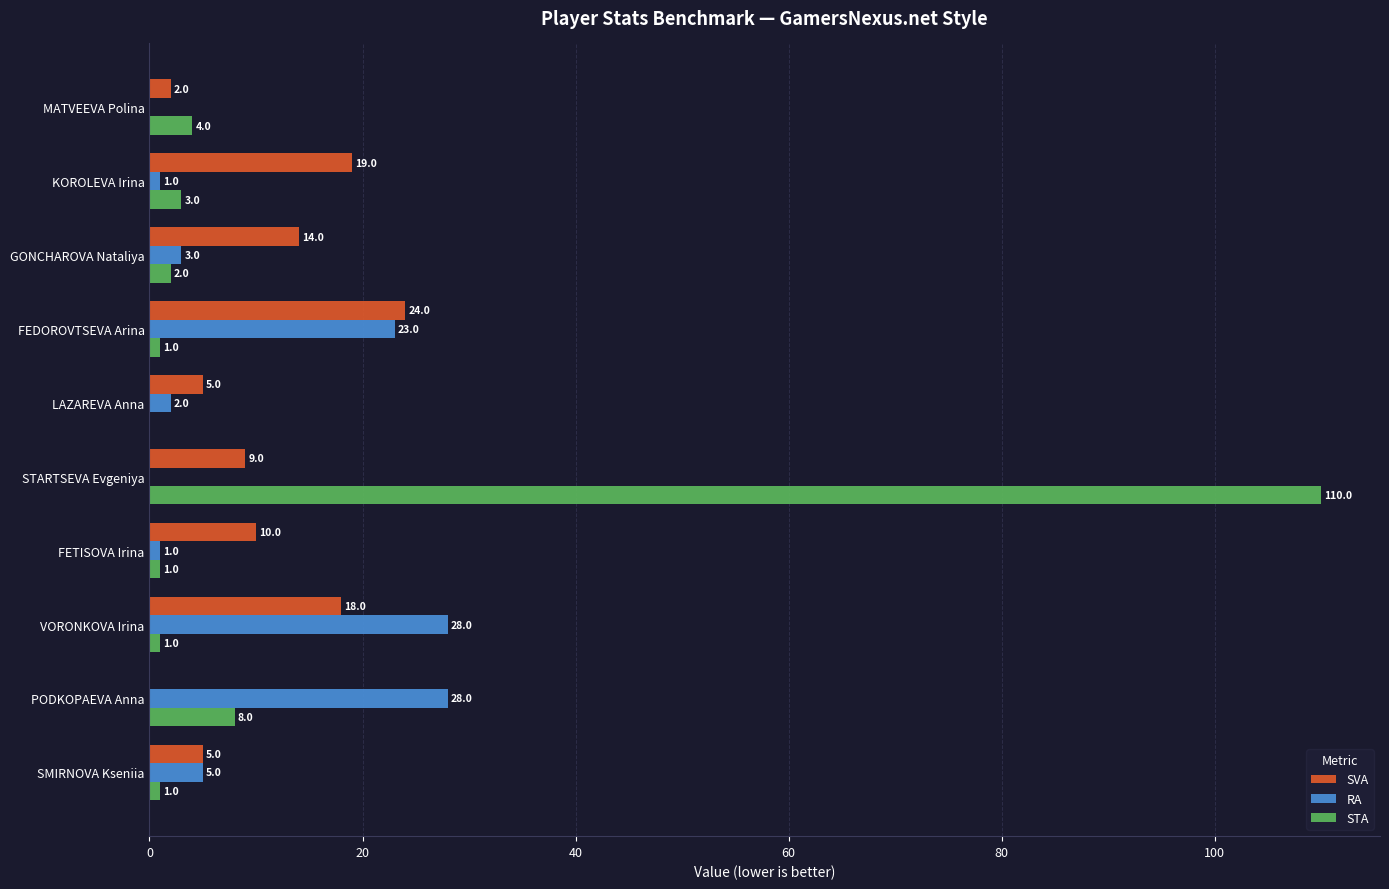

True or false: SVA has a value of 0 at PODKOPAEVA Anna.

True